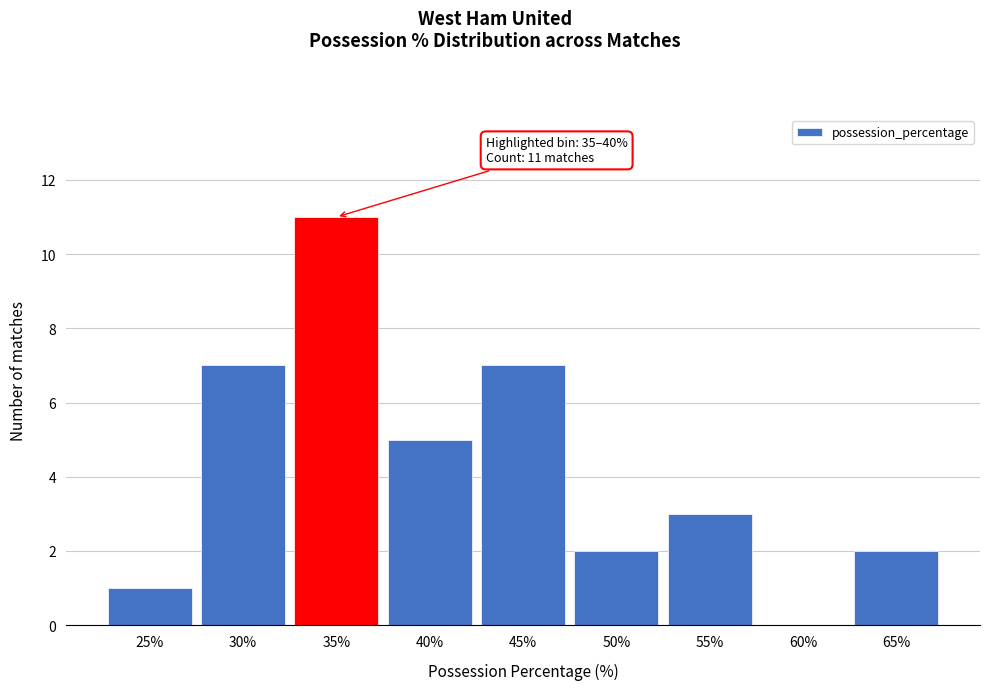

Reading left to right, list all the values displayed in this chart.

25%=1	30%=7	35%=11	40%=5	45%=7	50%=2	55%=3	60%=0	65%=2